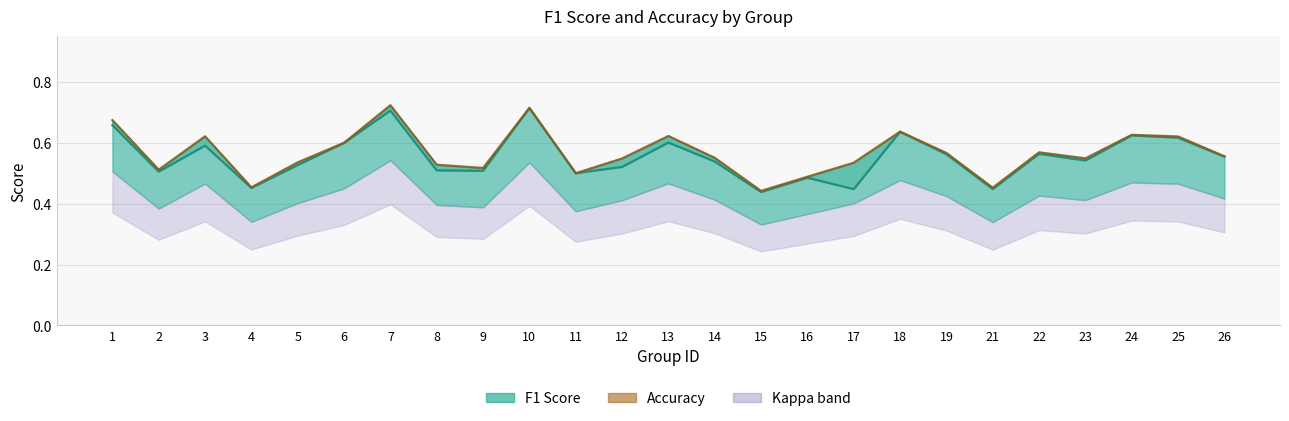

True or false: accuracy_line and f1_line cross at least once.

False